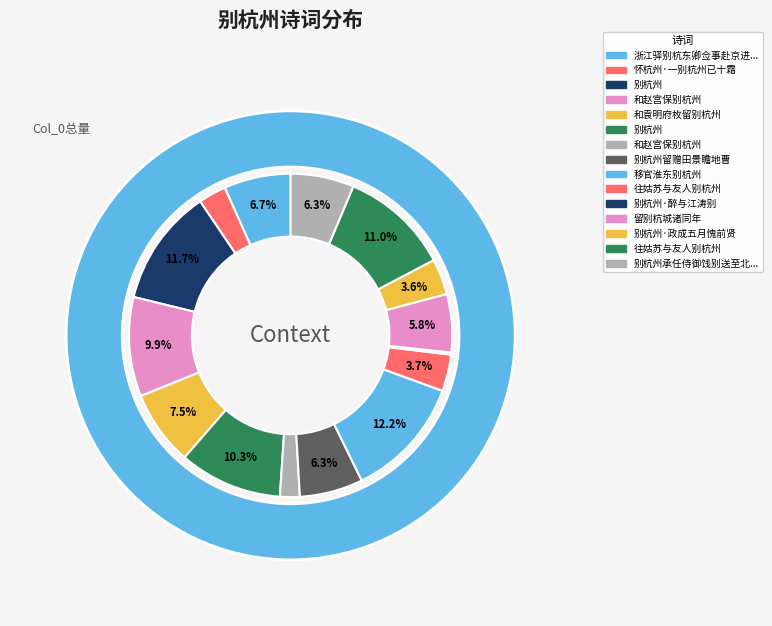

What percentage is the 往姑苏与友人别杭州 slice, to the nearest percent?

11%